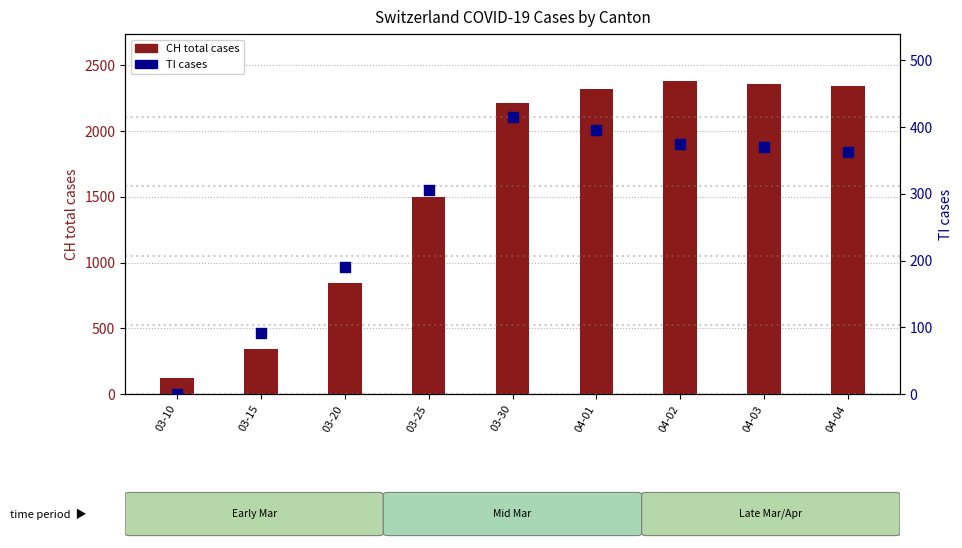

Which series has the widest spread of Y values?

CH total cases